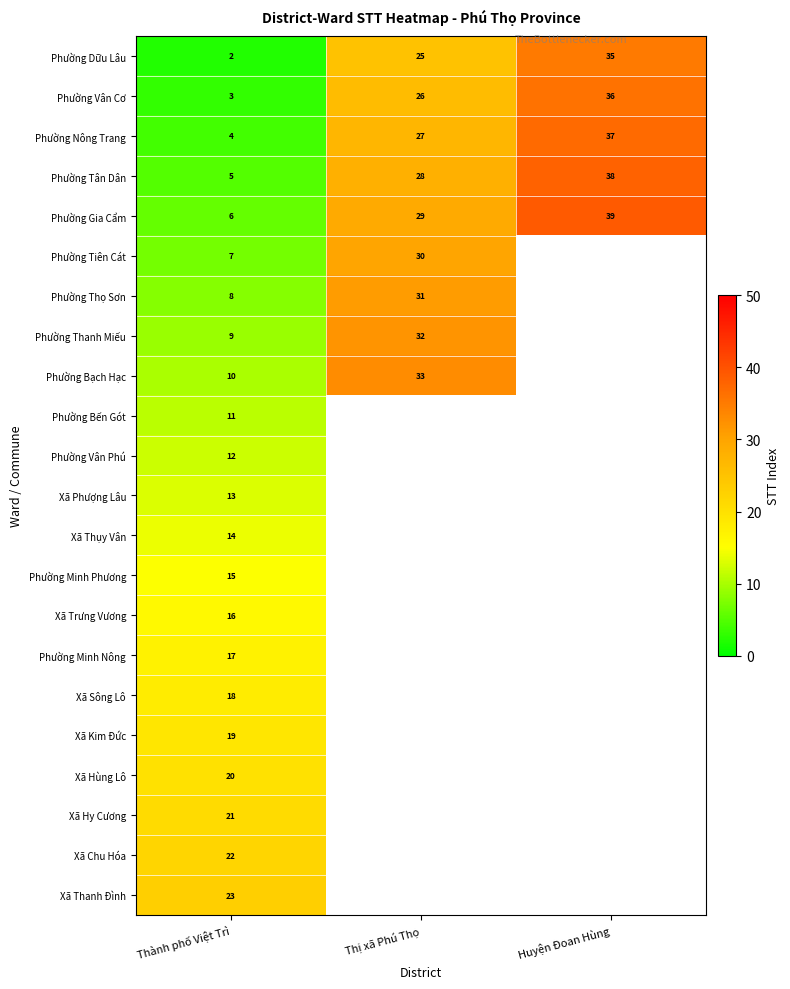

How many Phường Dữu Lâu values are between 2 and 35?

3